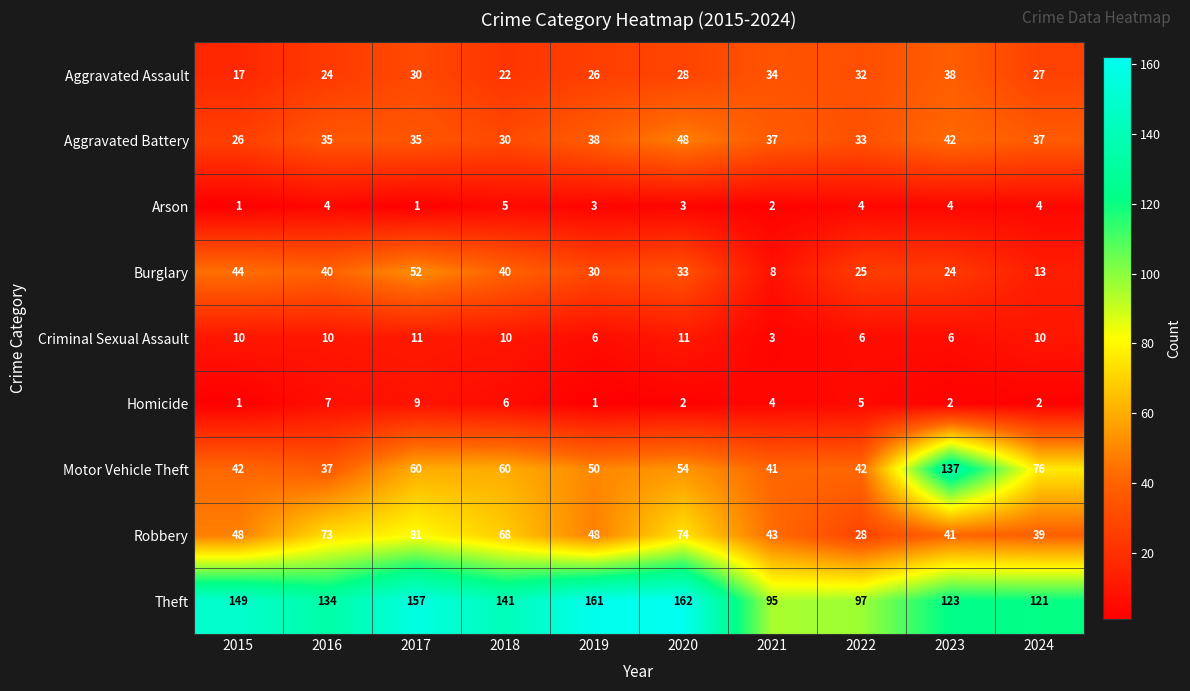

The value of Homicide at 2016 is 2. True or false?

False